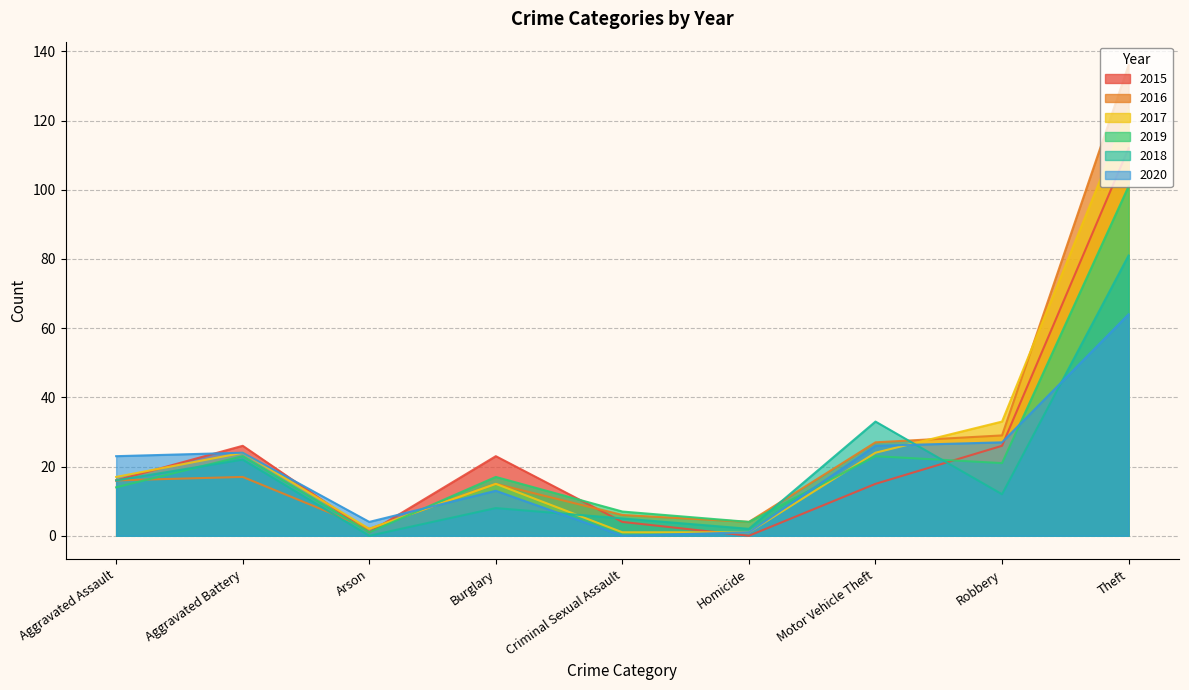

At which label does 2017 reach its minimum?

Criminal Sexual Assault